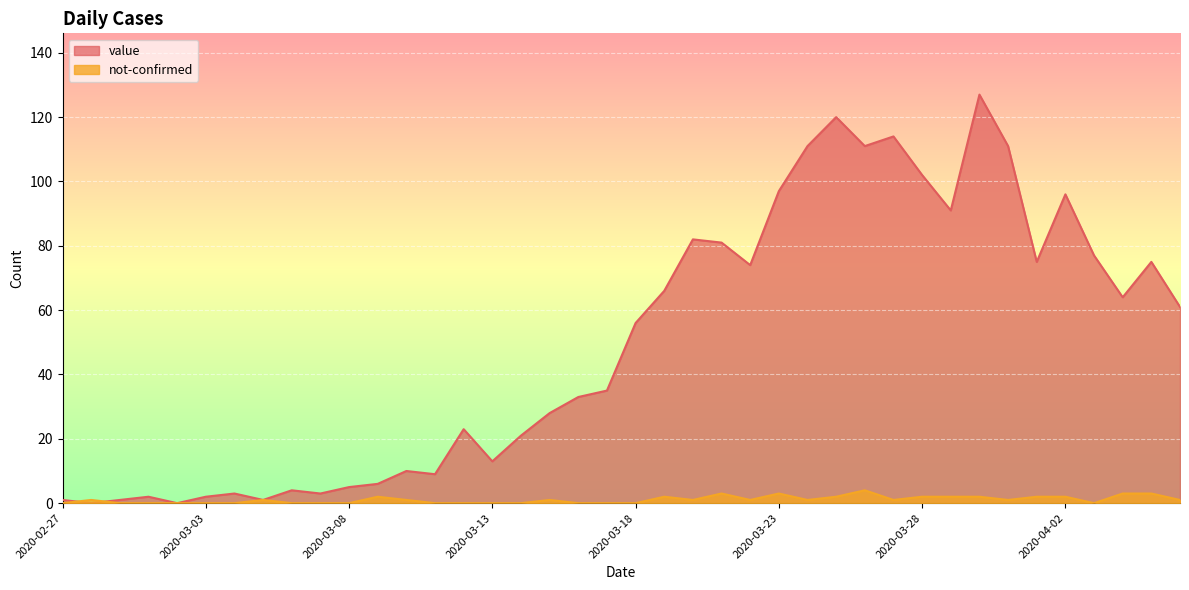

Is the value of not-confirmed at 2020-02-28 greater than the value of value at 2020-04-05?

No